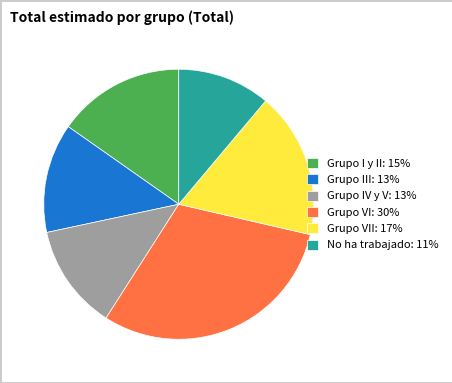

Which slice is the smallest?

No ha trabajado: 11%